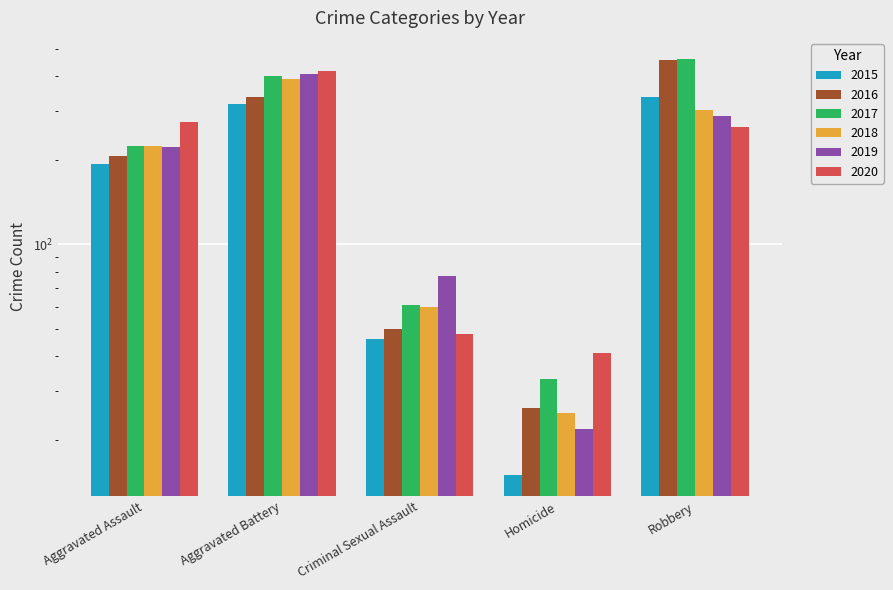

Are the bars grouped side by side (vs. stacked)?

Yes